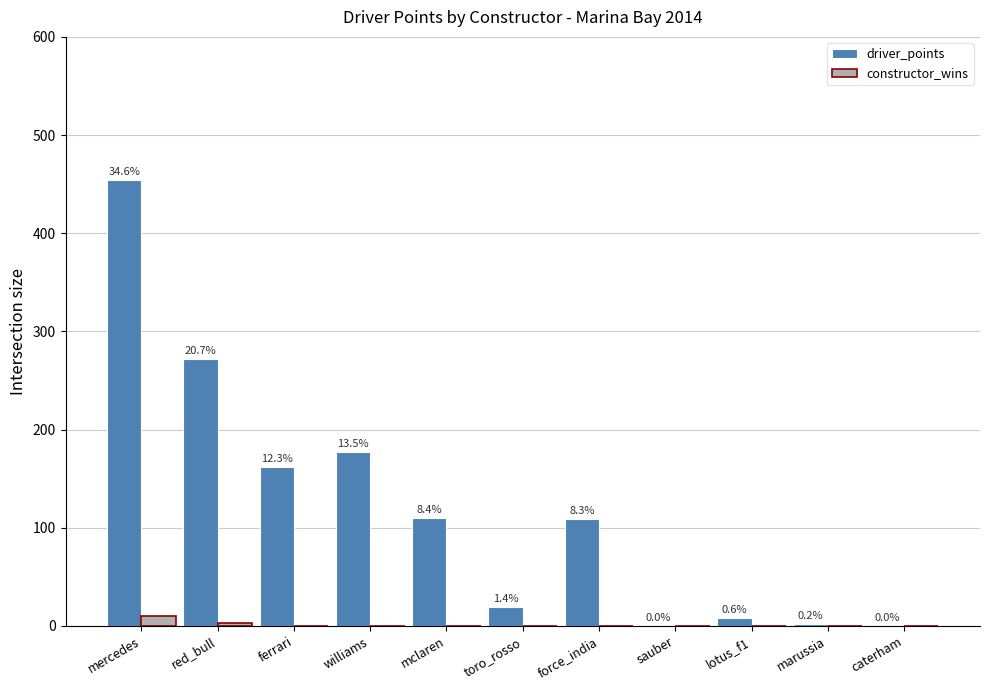

Reading left to right, transcribe all the data shown in this chart.

driver_points: mercedes=454	red_bull=272	ferrari=162	williams=177	mclaren=110	toro_rosso=19	force_india=109	sauber=0	lotus_f1=8	marussia=2	caterham=0
constructor_wins: mercedes=10	red_bull=3	ferrari=0	williams=0	mclaren=0	toro_rosso=0	force_india=0	sauber=0	lotus_f1=0	marussia=0	caterham=0